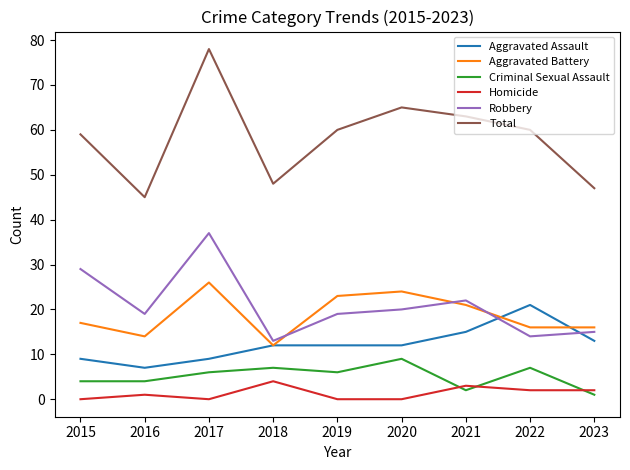

Is this an area chart (filled region under the line)?

No